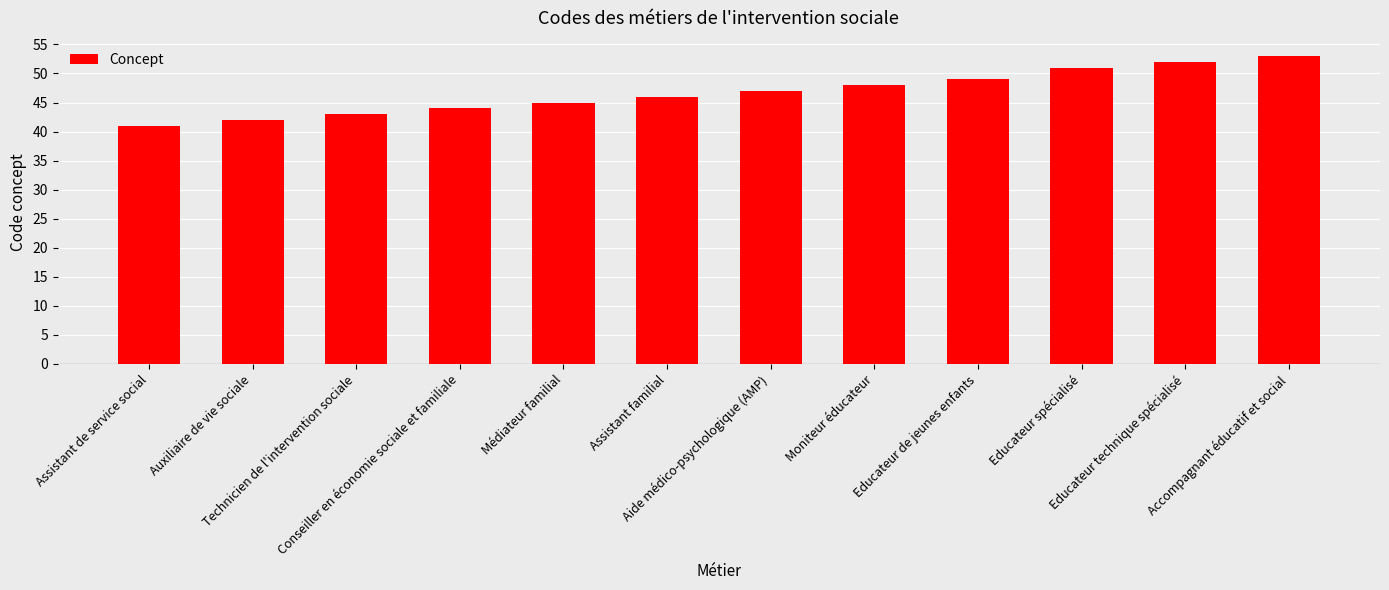

What is the label of the 12th bar from the left?

Accompagnant éducatif et social